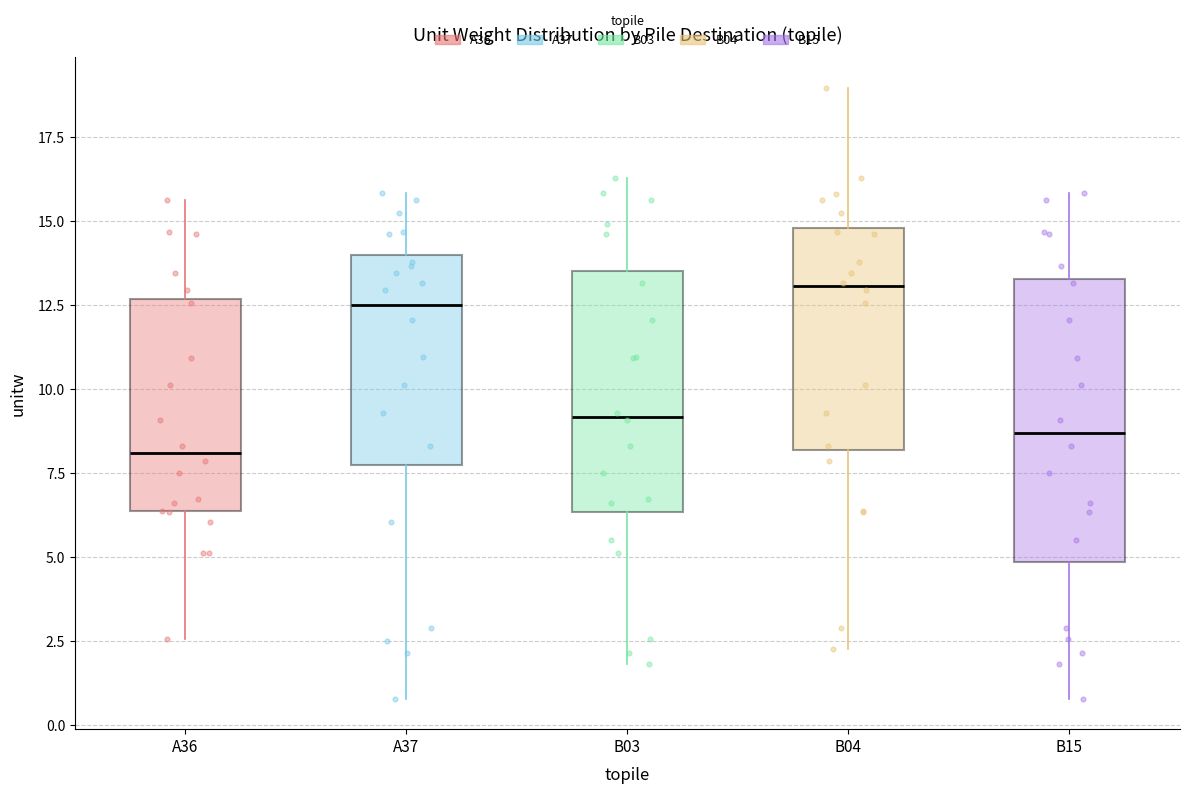

Which box has the highest median line?

B04